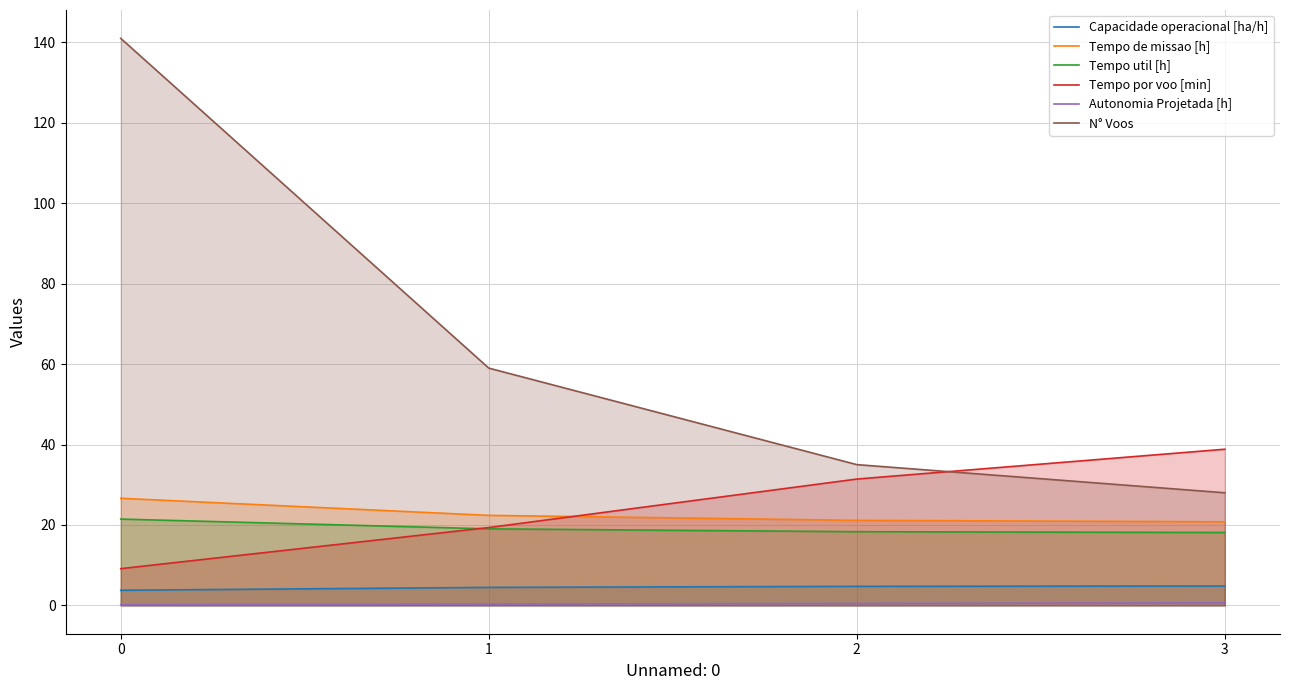

True or false: Tempo util [h] and Autonomia Projetada [h] cross at least once.

False